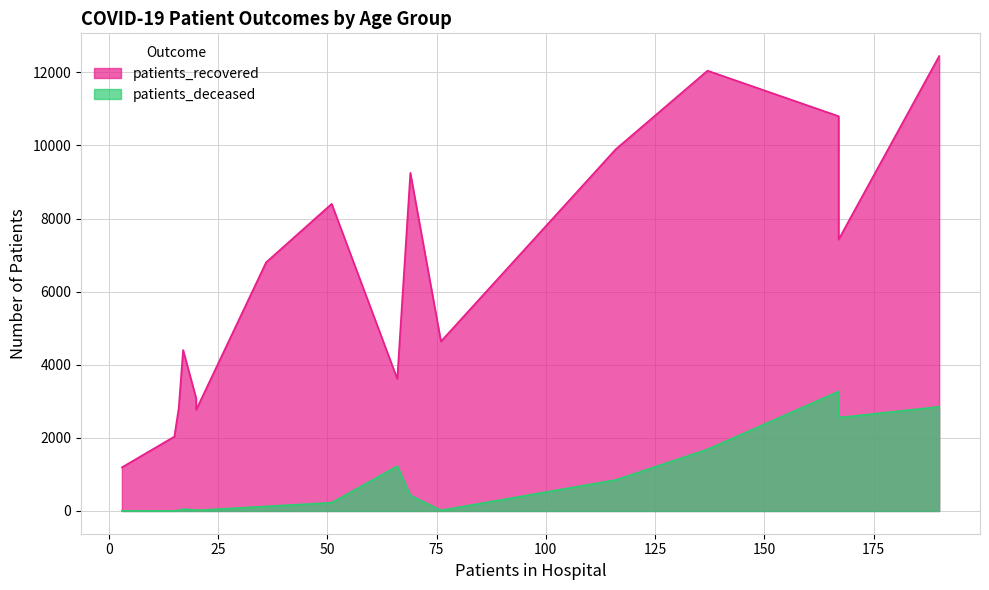

What are all the series names shown in the legend?

patients_recovered, patients_deceased